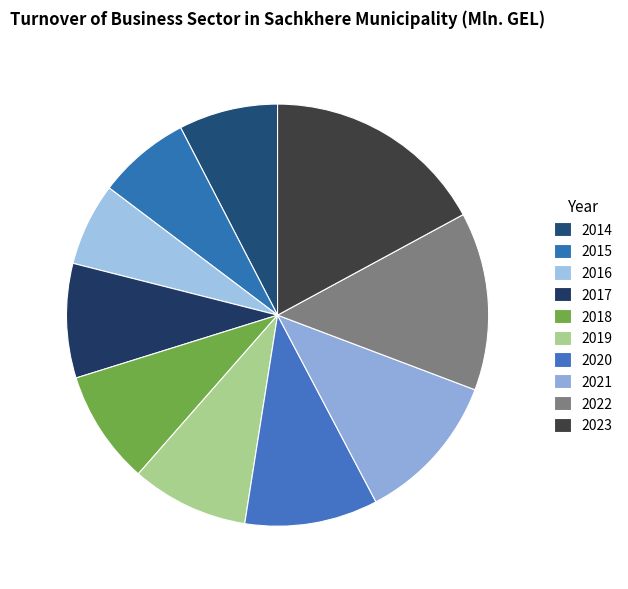

Count the number of slices in the pie.

10